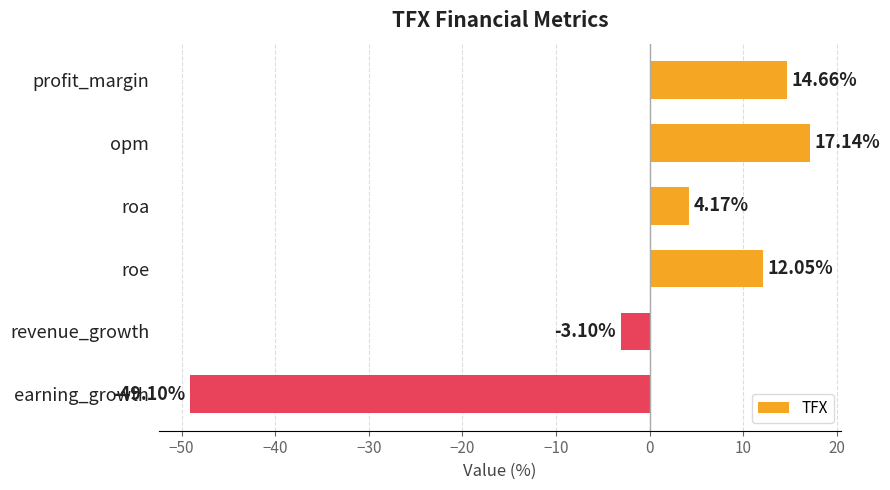

Which category has the lowest value across all series?

earning_growth